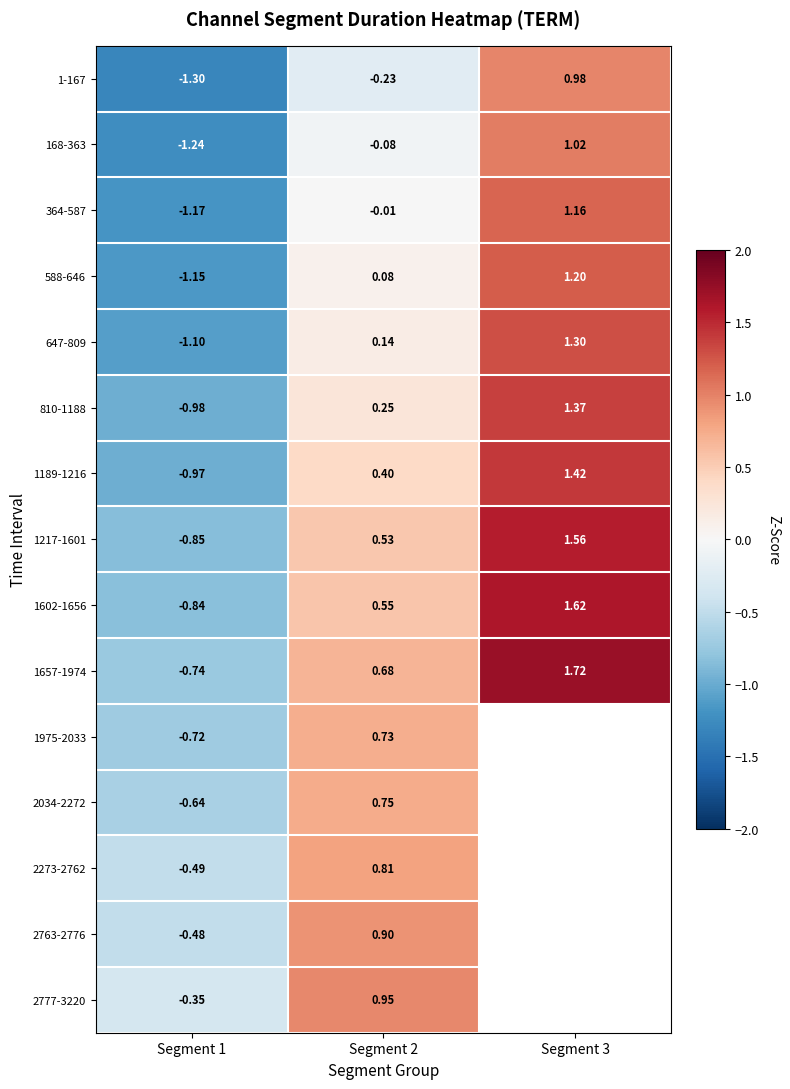

Is the value of 1189-1216 at Segment 2 greater than the value of 2273-2762 at Segment 2?

No